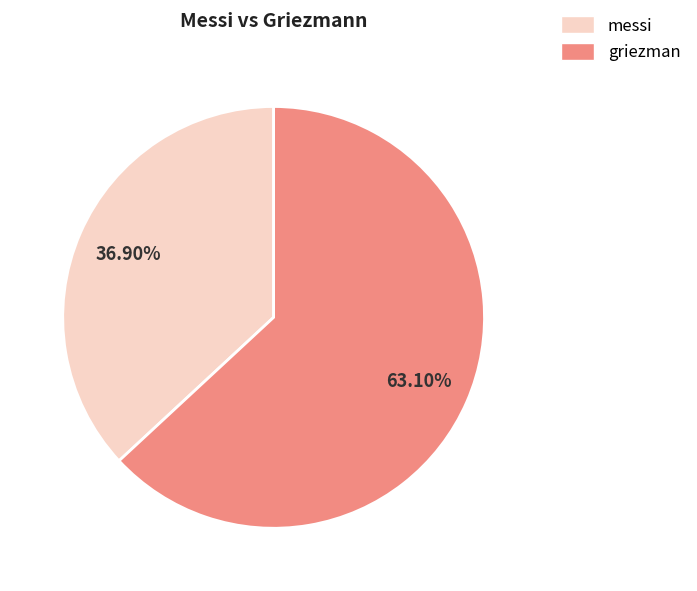

What is the ratio of the value at messi to the value at griezman?

0.6